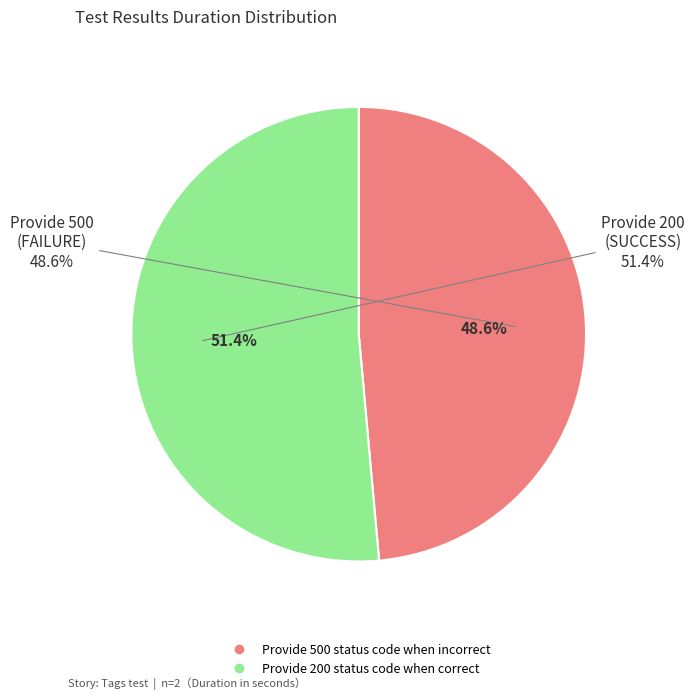

How many segments does this pie chart have?

2